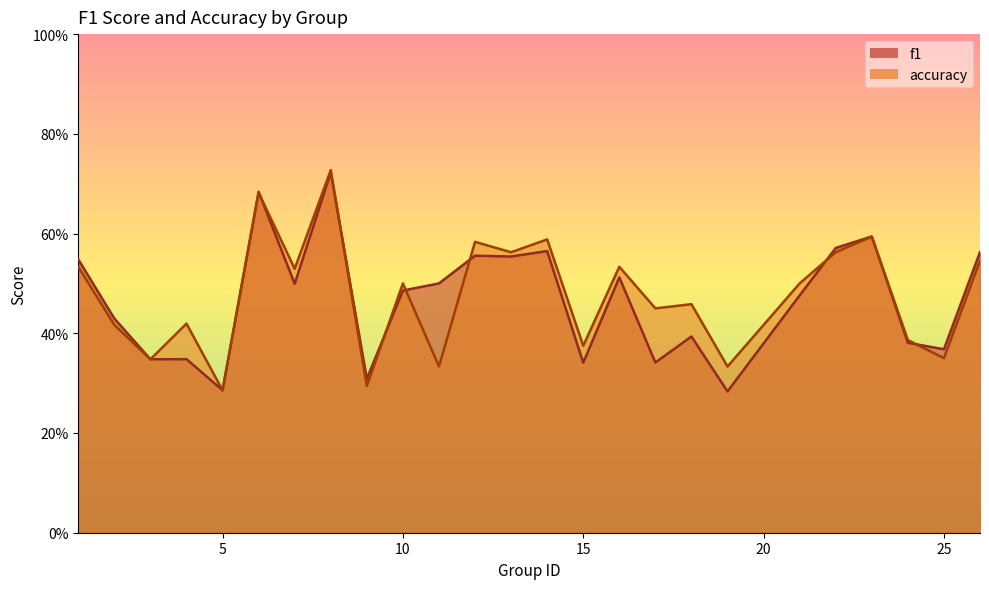

Between 22 and 26, which is larger?

22